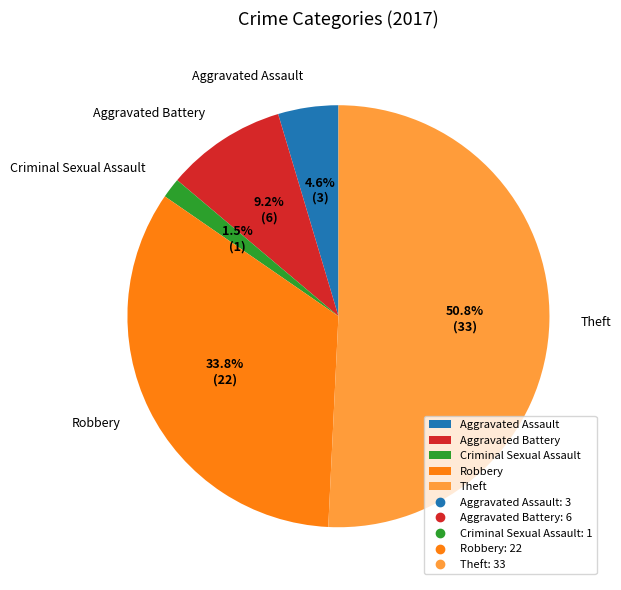

Rank the categories by value from highest to lowest.

Theft, Robbery, Aggravated Battery, Aggravated Assault, Criminal Sexual Assault